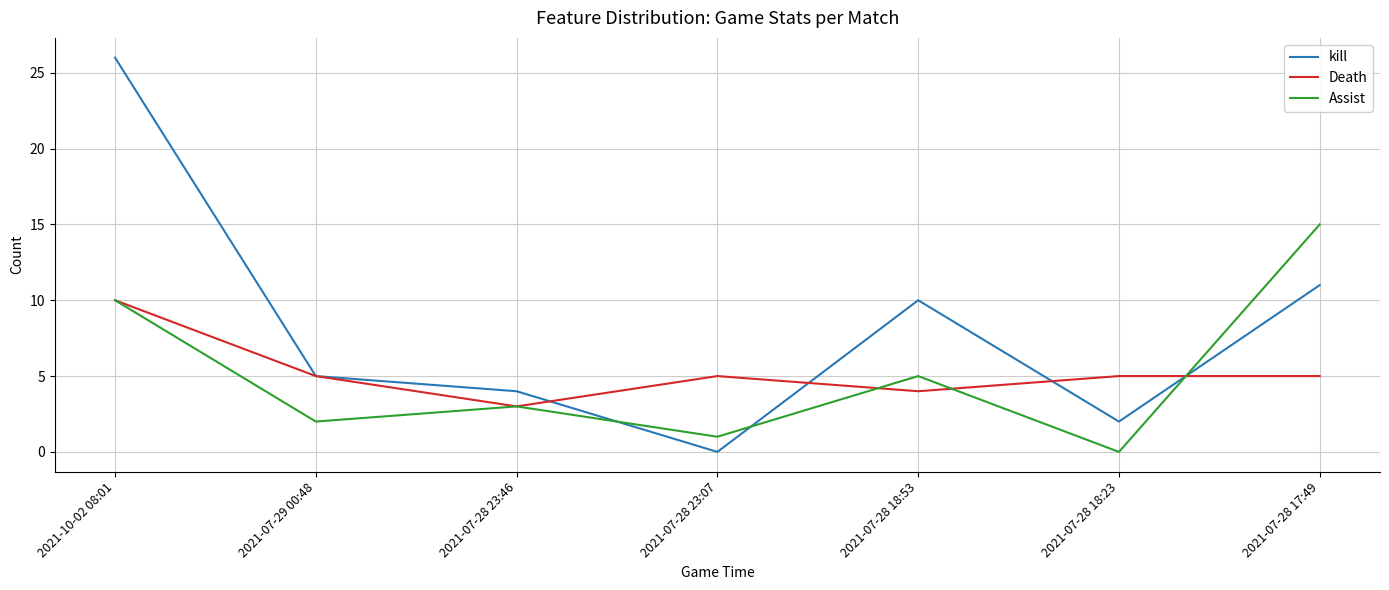

How many values in the Assist series are below 3?

3